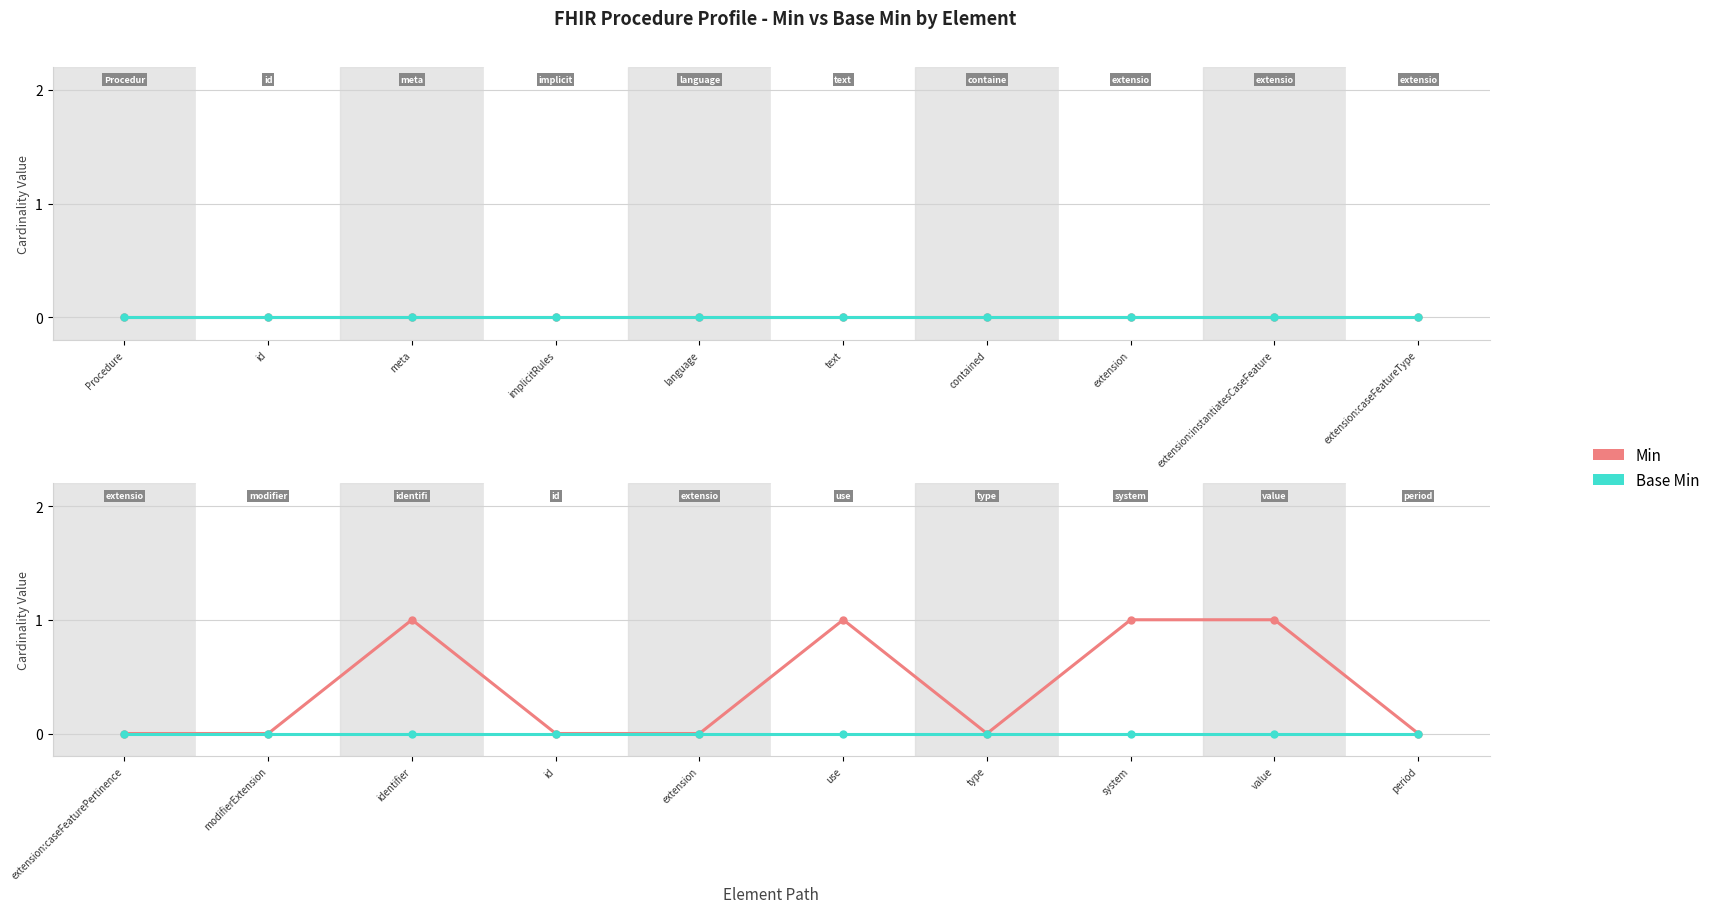

Which series has the largest total across all categories?

Min